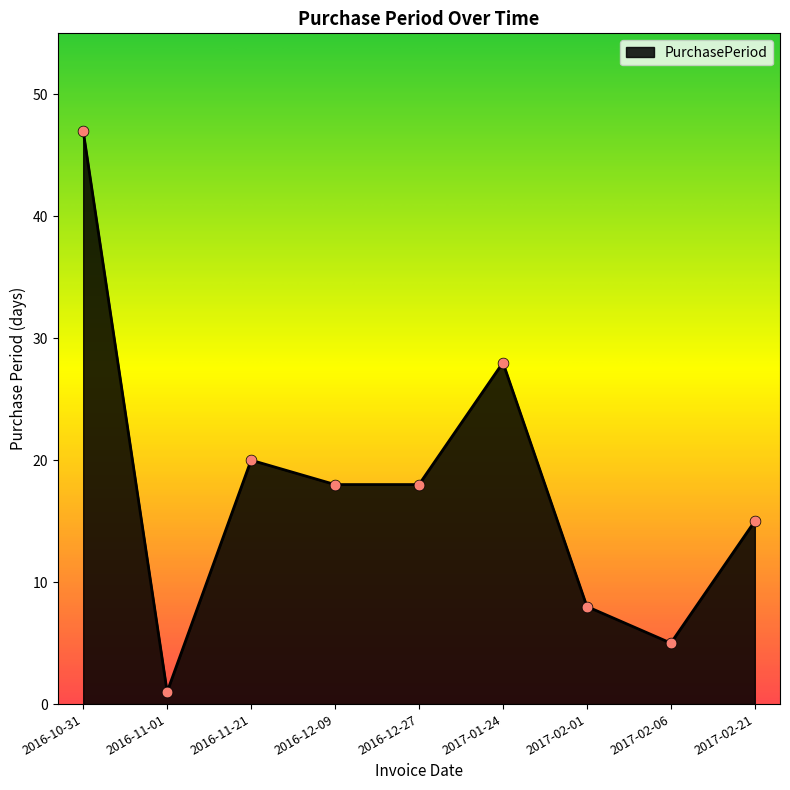

Between 2016-10-31 and 2016-12-27, which is larger?

2016-10-31